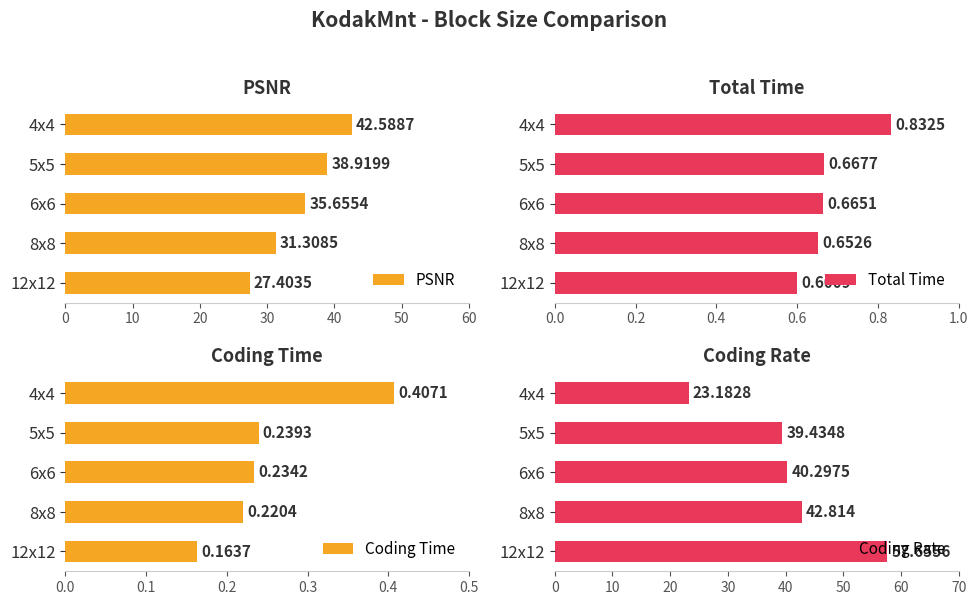

What is the sum of all Coding Rate values?

203.4